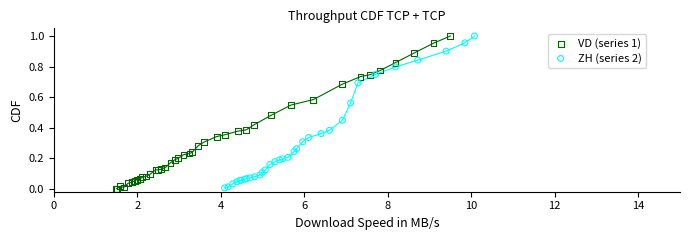

What are all the series names shown in the legend?

VD (series 1), ZH (series 2)